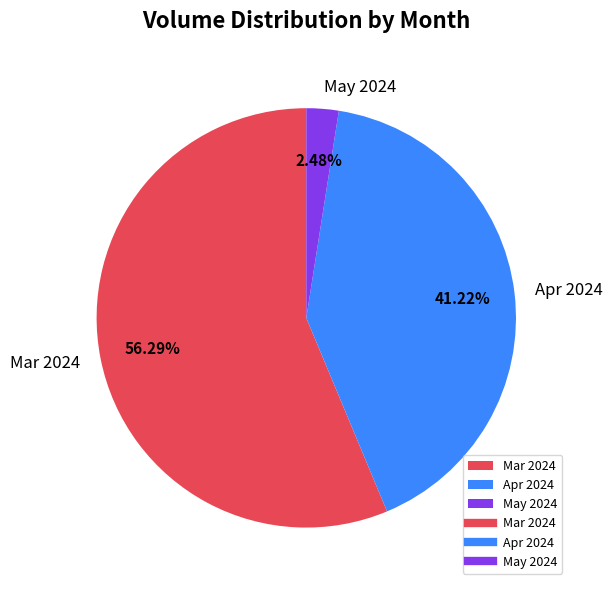

Between May 2024 and Apr 2024, which is larger?

Apr 2024